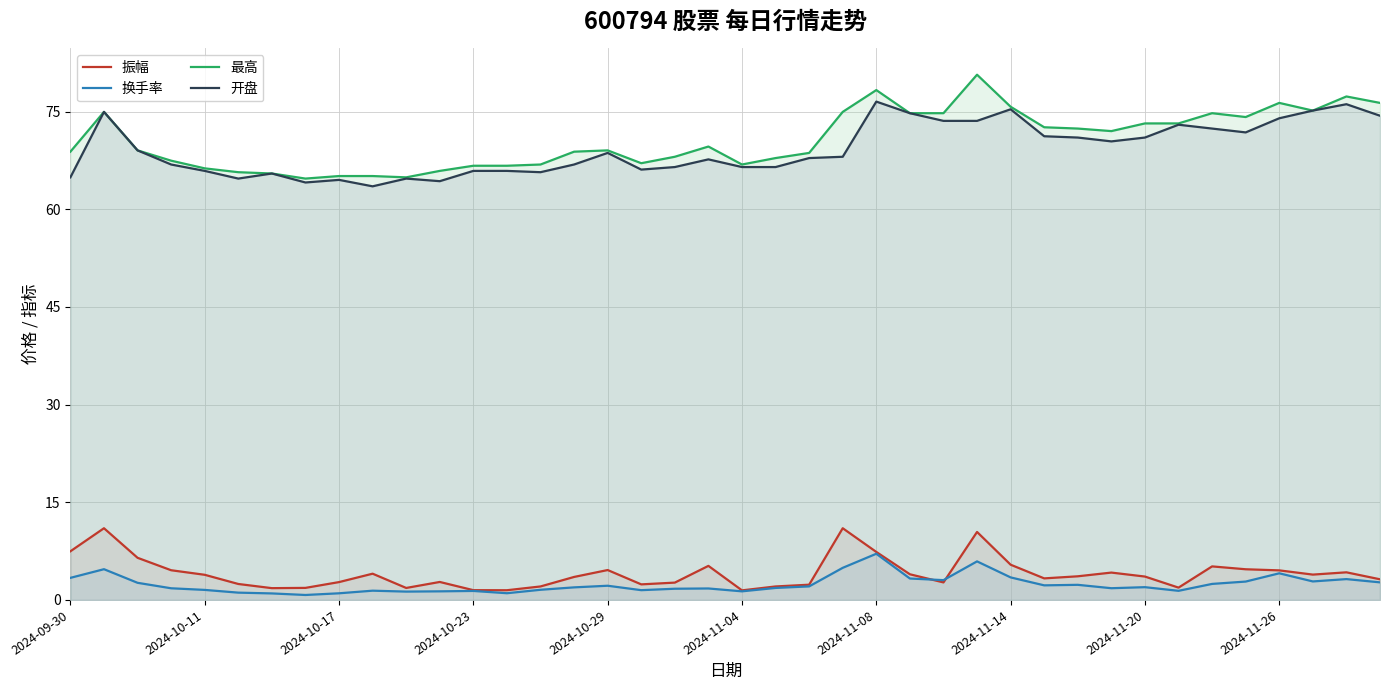

Rank the series by their maximum value, from lowest to highest.

换手率, 振幅, 开盘, 最高